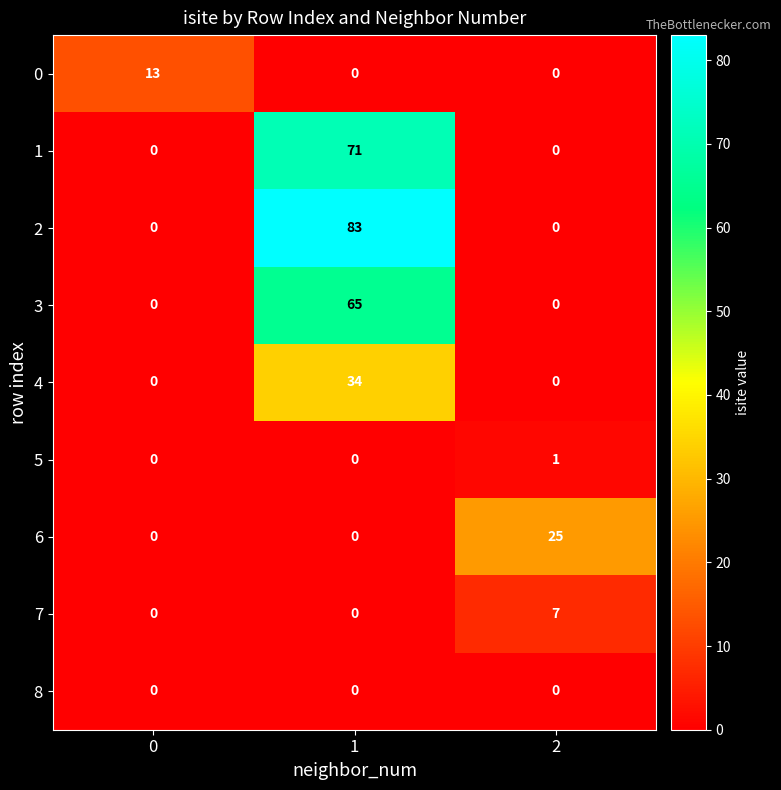

At how many categories does at least one series exceed 5?

3